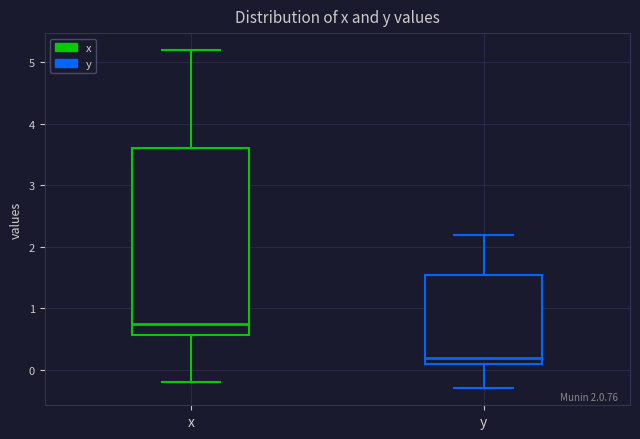

Reading left to right, read every box against the y-axis: the position of its median line, the range the box covers, and the ends of its whiskers. The values are not printed on the chart, so give them approximately, as read against the axis.

x: median 0.8, box 0.6 to 3.6, whiskers -0.2 to 5.2
y: median 0.2, box 0.1 to 1.6, whiskers -0.3 to 2.2